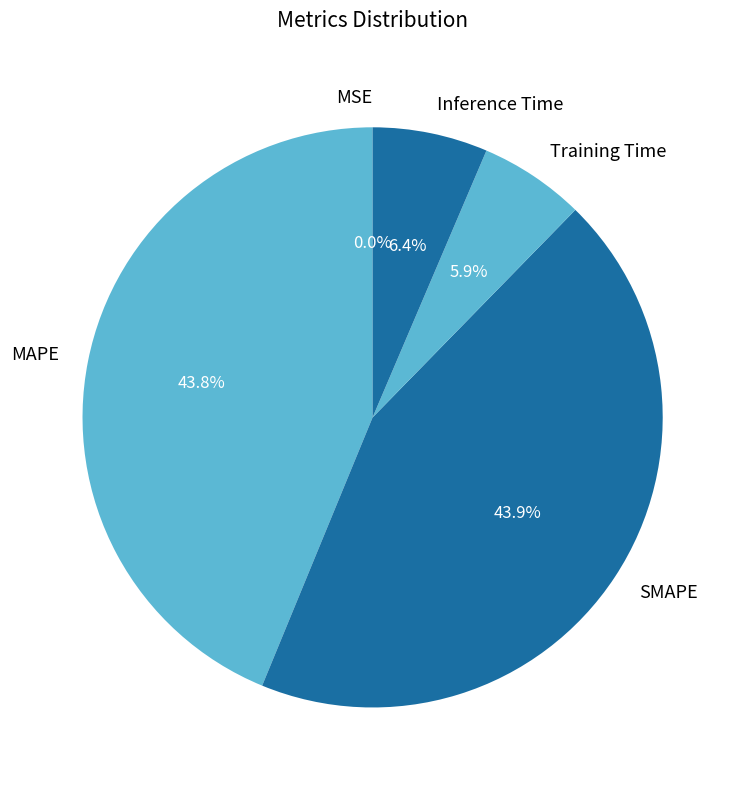

Is the sum of Inference Time and Training Time greater than half?

No